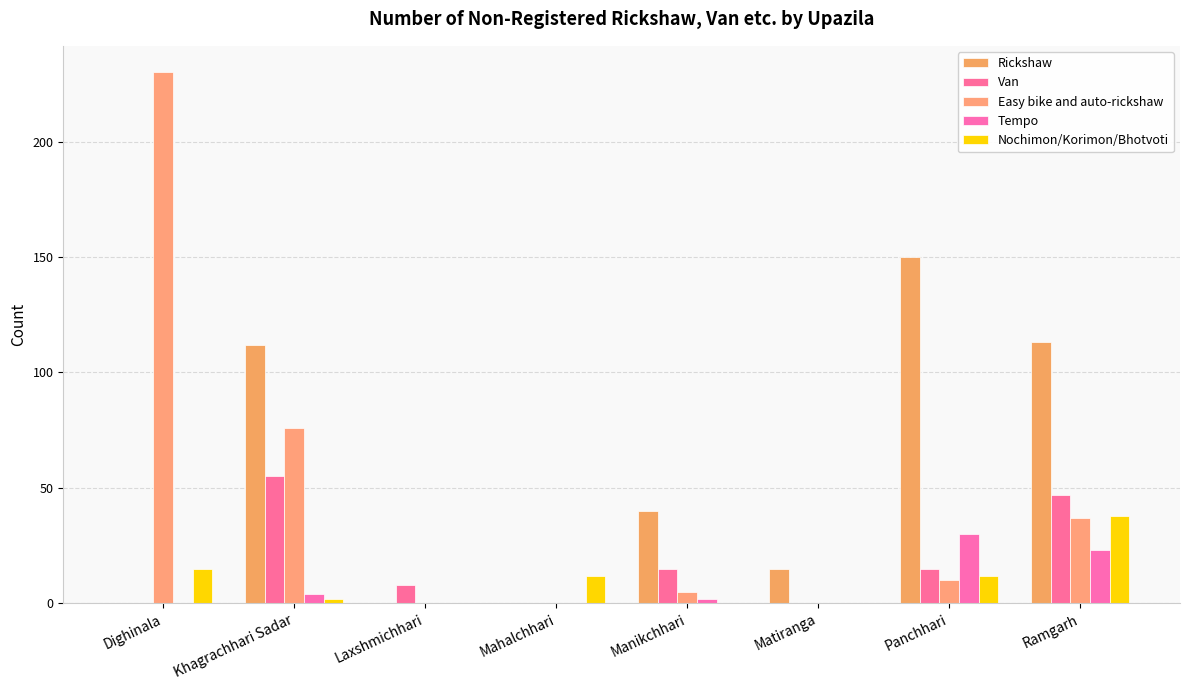

Is the value of Rickshaw at Panchhari greater than the value of Van at Mahalchhari?

Yes